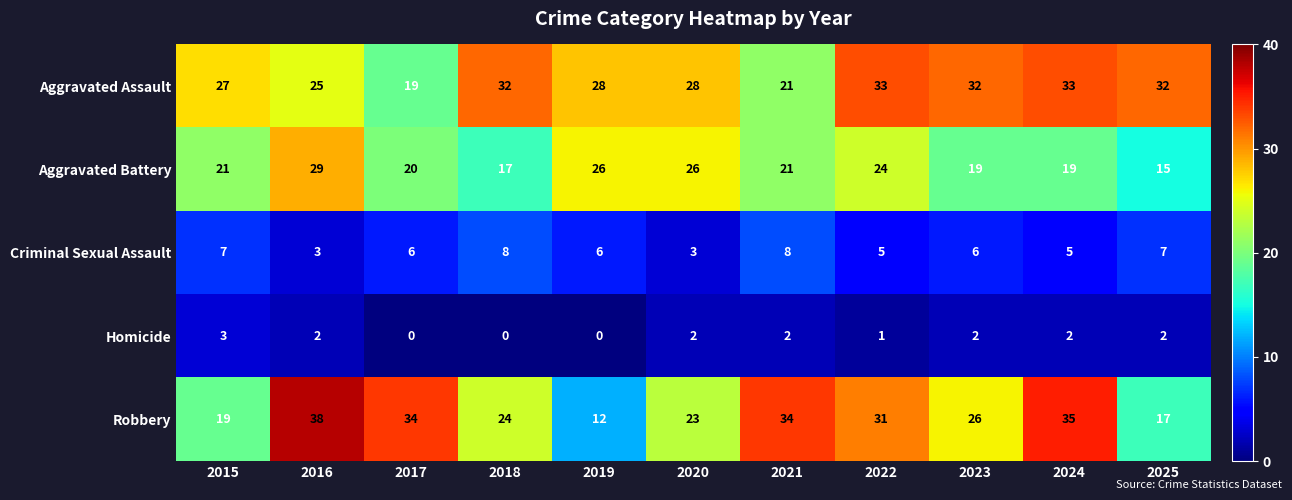

List the series in order of their peak value, lowest first.

Homicide, Criminal Sexual Assault, Aggravated Battery, Aggravated Assault, Robbery